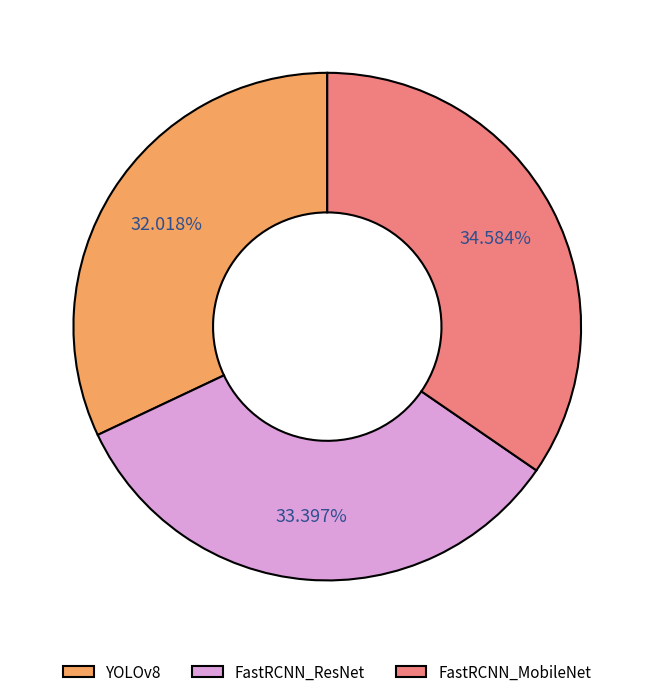

To the nearest percent, what percentage of the pie is FastRCNN_MobileNet?

35%